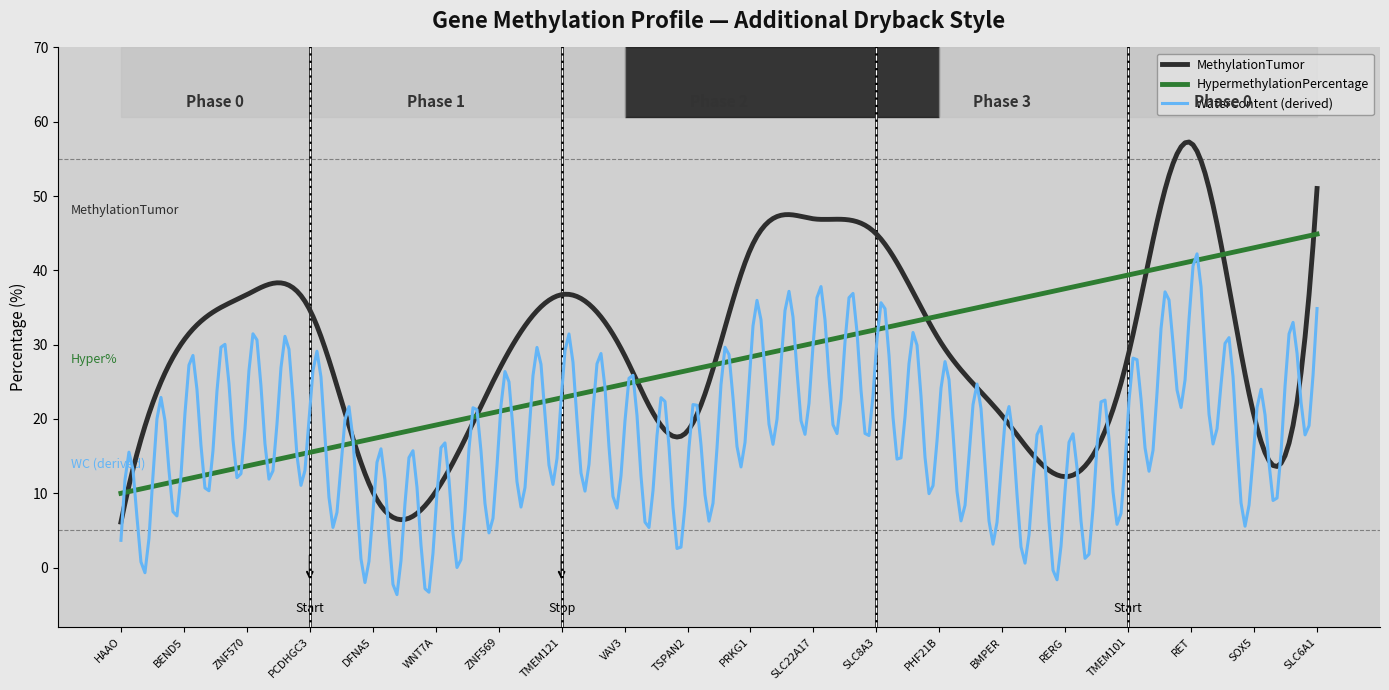

What is the maximum value shown in the chart?

57.3